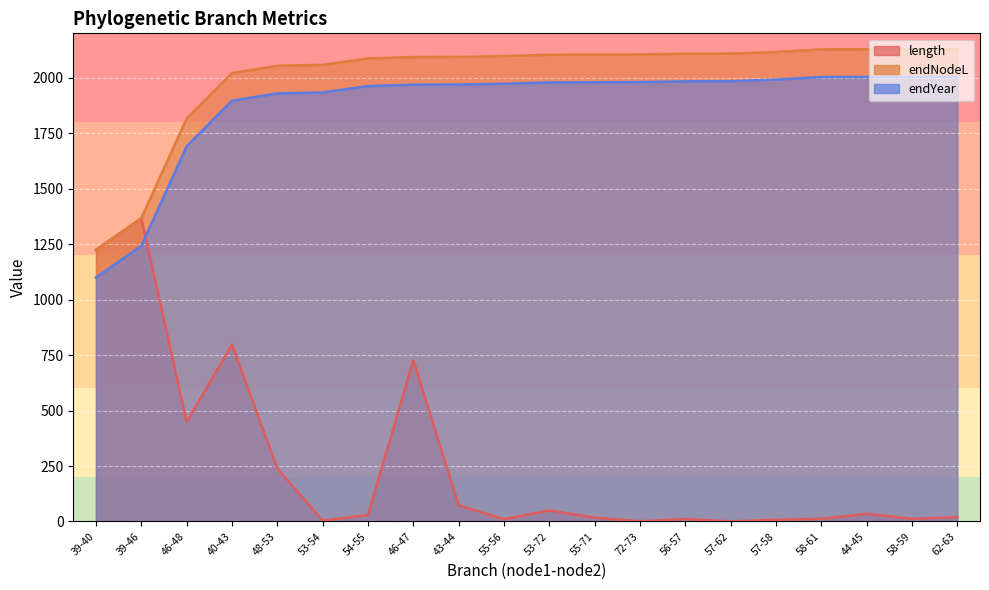

What are all the series names shown in the legend?

length, endNodeL, endYear